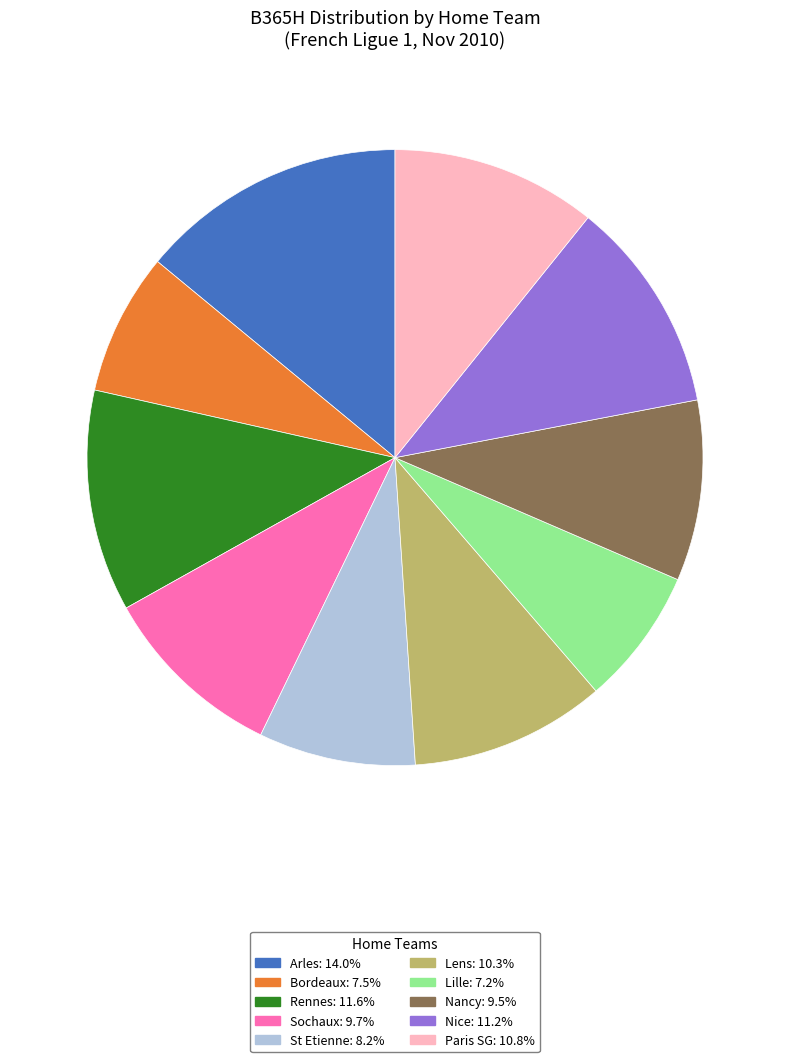

Does Nice represent more than half of the total?

No